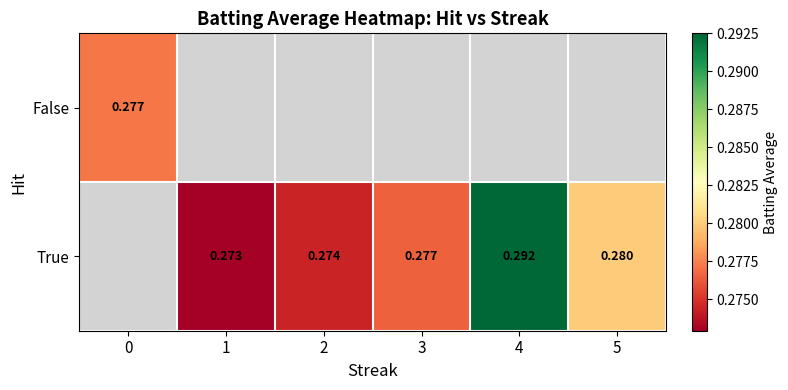

How many values in True are above zero?

5